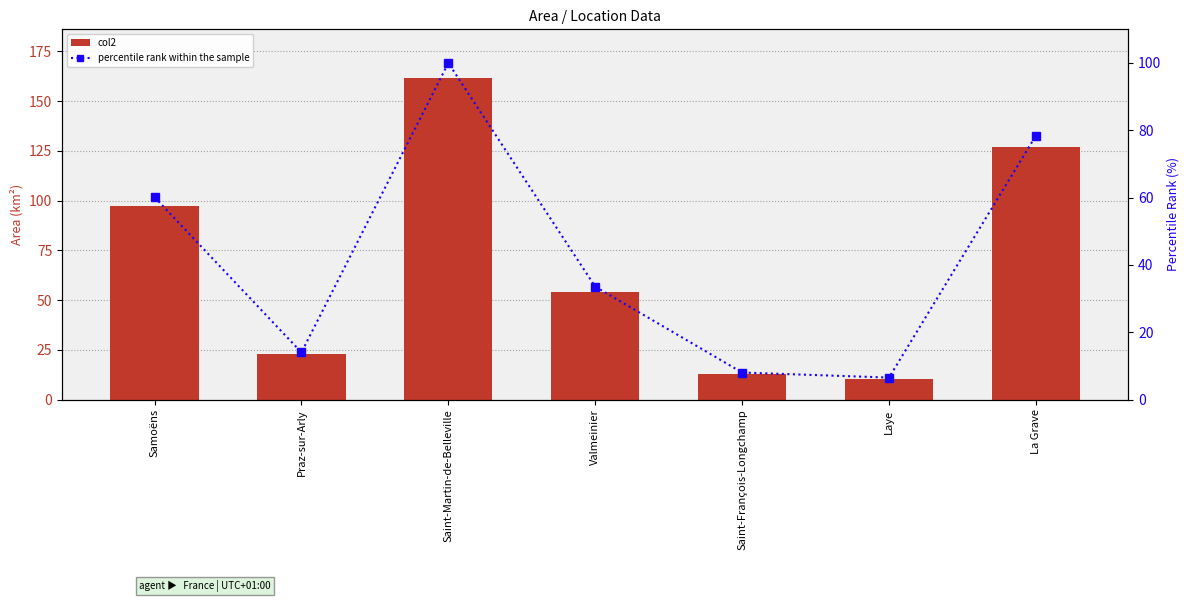

Reading left to right, list all the values displayed in this chart.

col2: Samoëns=97.3	Praz-sur-Arly=22.6	Saint-Martin-de-Belleville=161.8	Valmeinier=54.3	Saint-François-Longchamp=13.0	Laye=10.6	La Grave=126.9
percentile rank within the sample: Samoëns=60.1	Praz-sur-Arly=14.0	Saint-Martin-de-Belleville=100.0	Valmeinier=33.5	Saint-François-Longchamp=8.0	Laye=6.5	La Grave=78.4